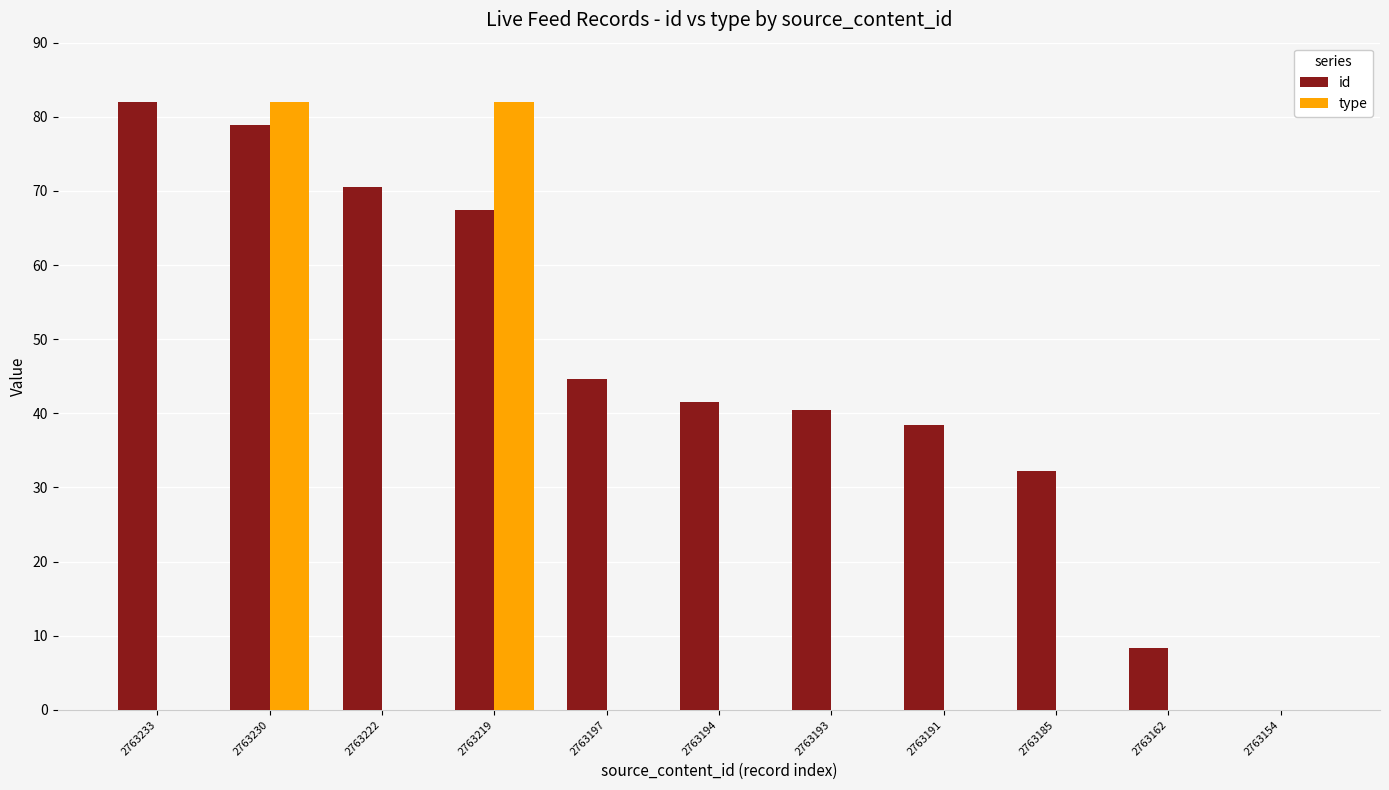

At which label does id reach its peak?

2763233